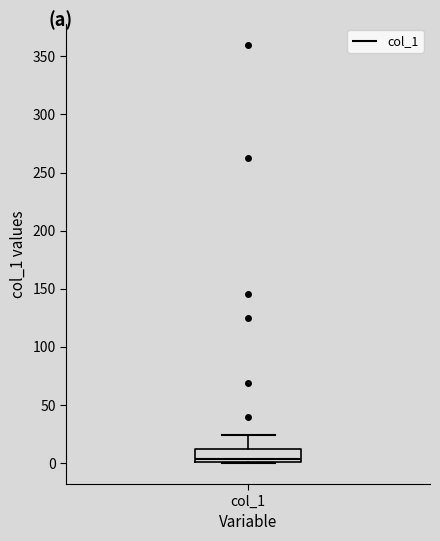

Transcribe this box plot: give where the median line is, the range the box spans, and where the two whiskers end, as read against the y-axis. The values are not printed on the chart, so give them approximately, as read against the axis.

median 5, box 0 to 10, whiskers 0 to 25